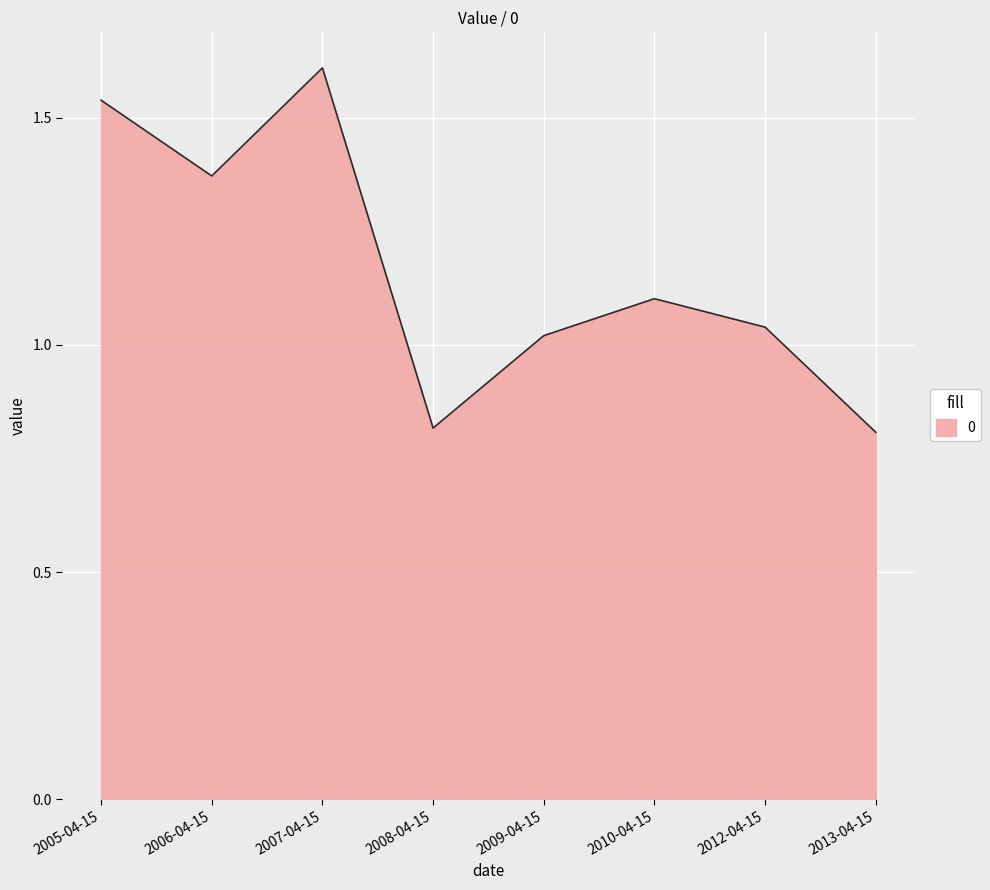

Approximately how many times larger is the value at 2008-04-15 compared to 2010-04-15?

0.7